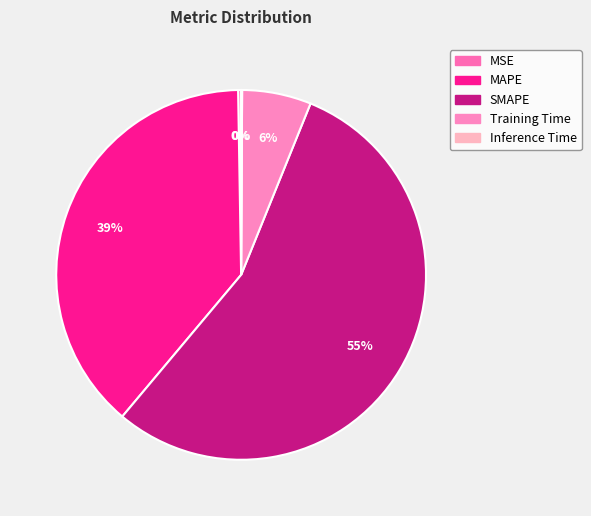

Is it true that MSE is 6% of the pie?

False